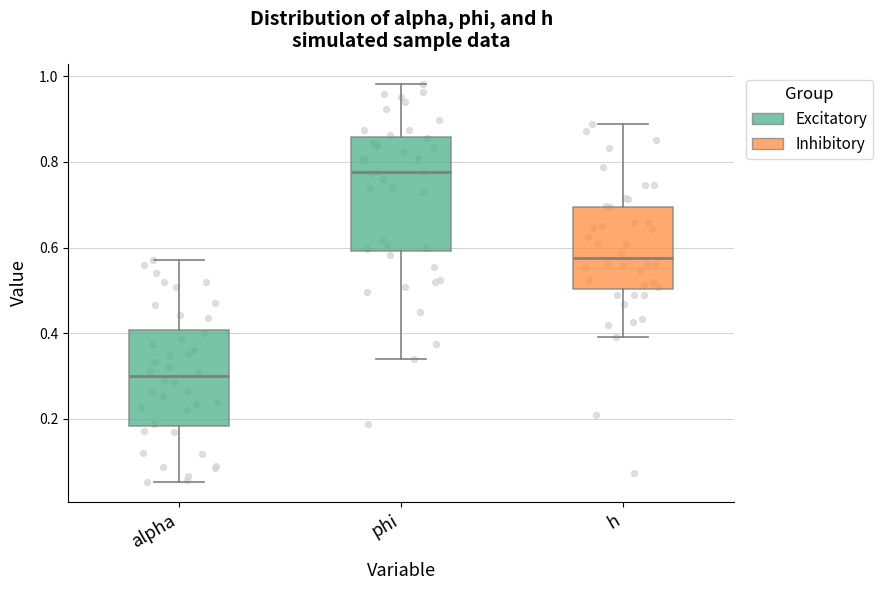

Reading left to right, read every box against the y-axis: the position of its median line, the range the box covers, and the ends of its whiskers. The values are not printed on the chart, so give them approximately, as read against the axis.

alpha: median 0.30, box 0.18 to 0.40, whiskers 0.06 to 0.58
phi: median 0.78, box 0.60 to 0.86, whiskers 0.34 to 0.98
h: median 0.58, box 0.50 to 0.70, whiskers 0.40 to 0.88